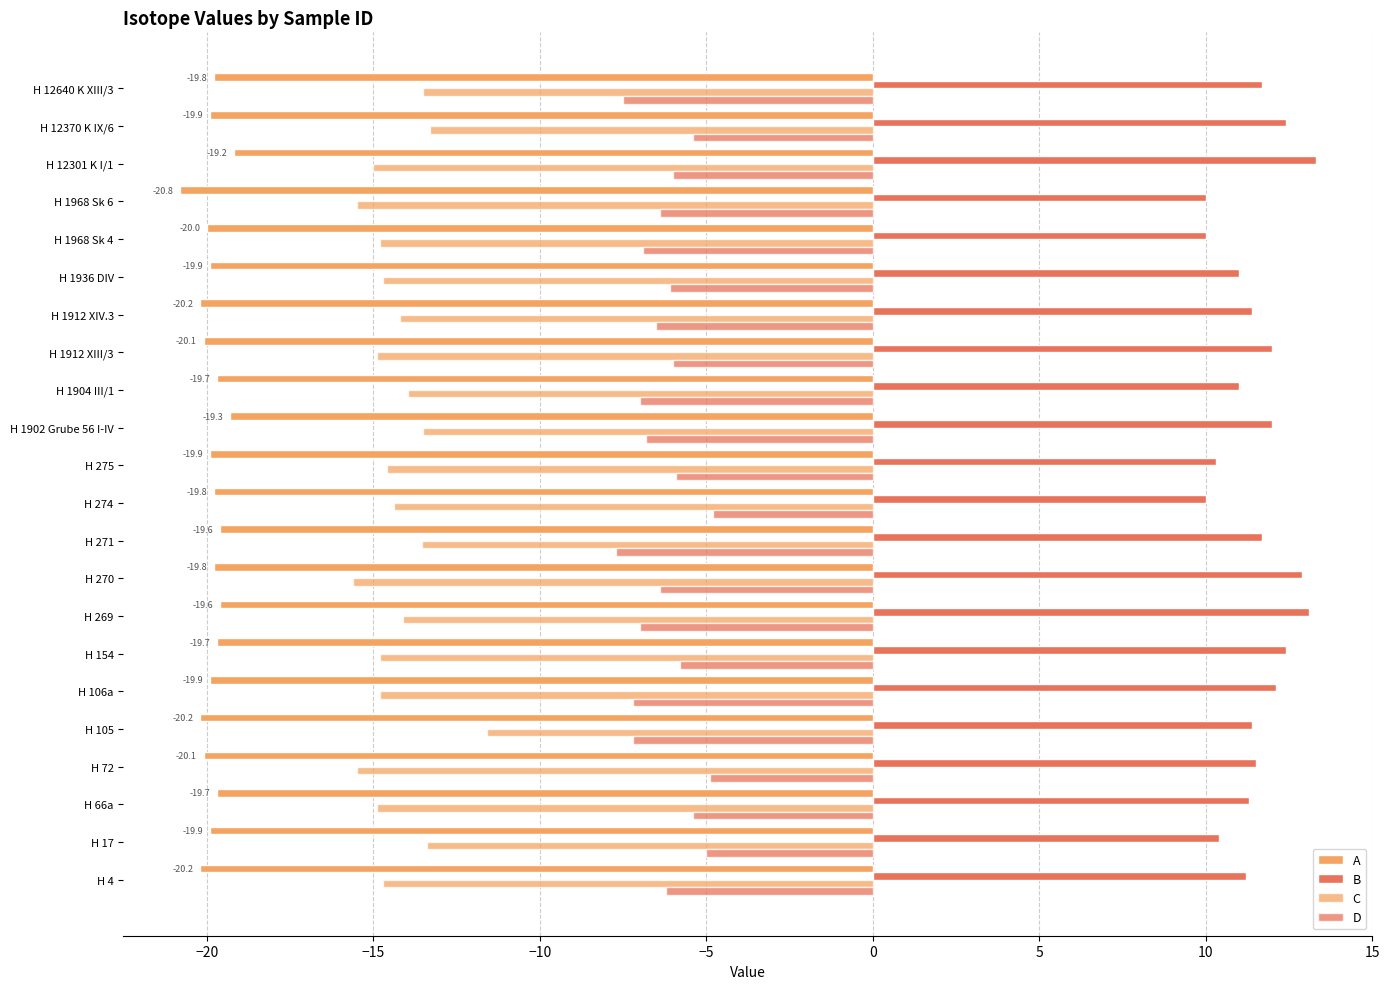

What is the maximum value shown in the chart?

13.3